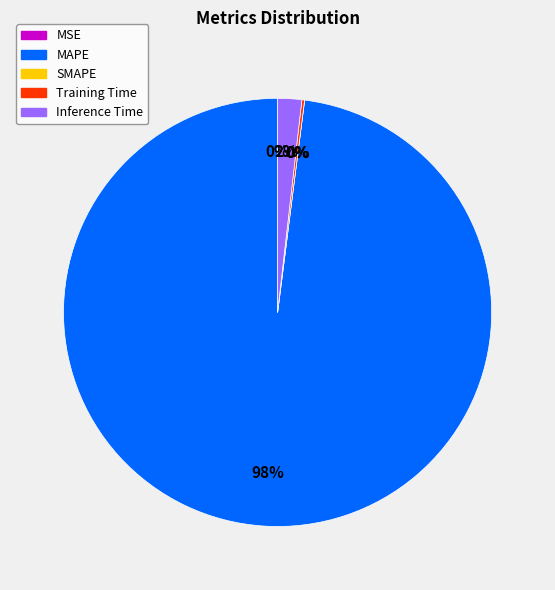

Is it true that Inference Time is 2% of the pie?

True